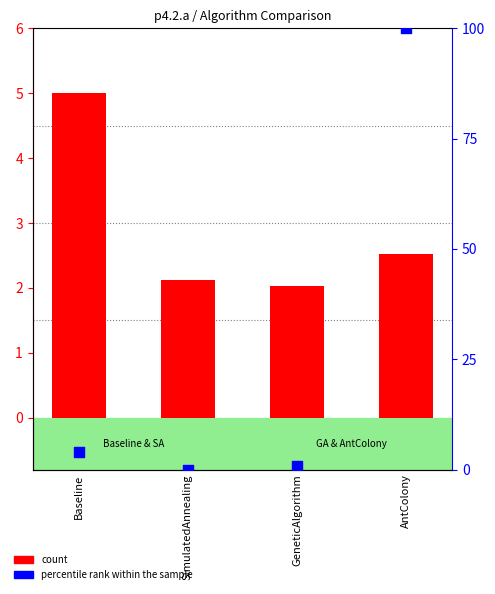

Which series has the largest Y range (max minus min)?

percentile rank within the sample